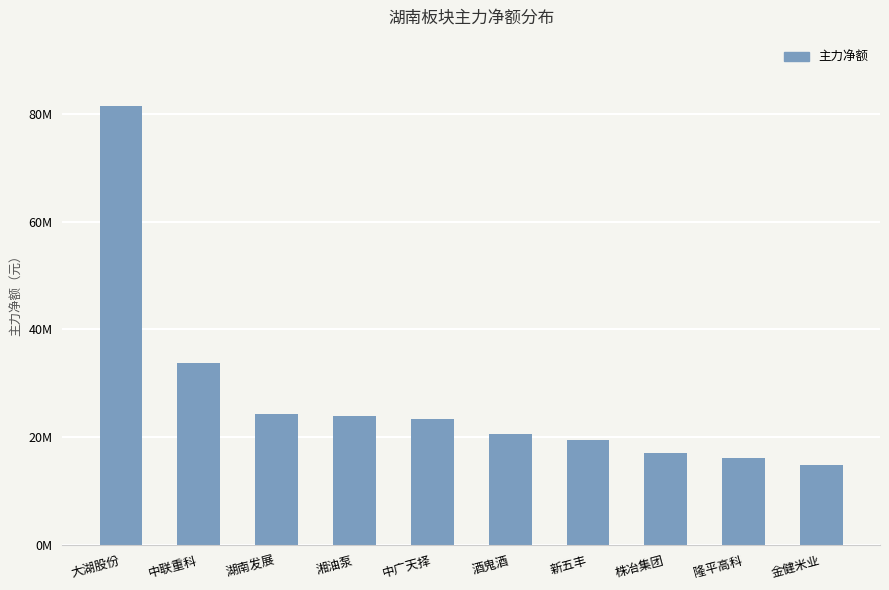

Reading right to left, extract all data points from this chart.

金健米业=14790657	隆平高科=16187602	株冶集团=17113824	新五丰=19459070	酒鬼酒=20536690	中广天择=23440709	湘油泵=23890214	湖南发展=24369797	中联重科=33751725	大湖股份=81536989